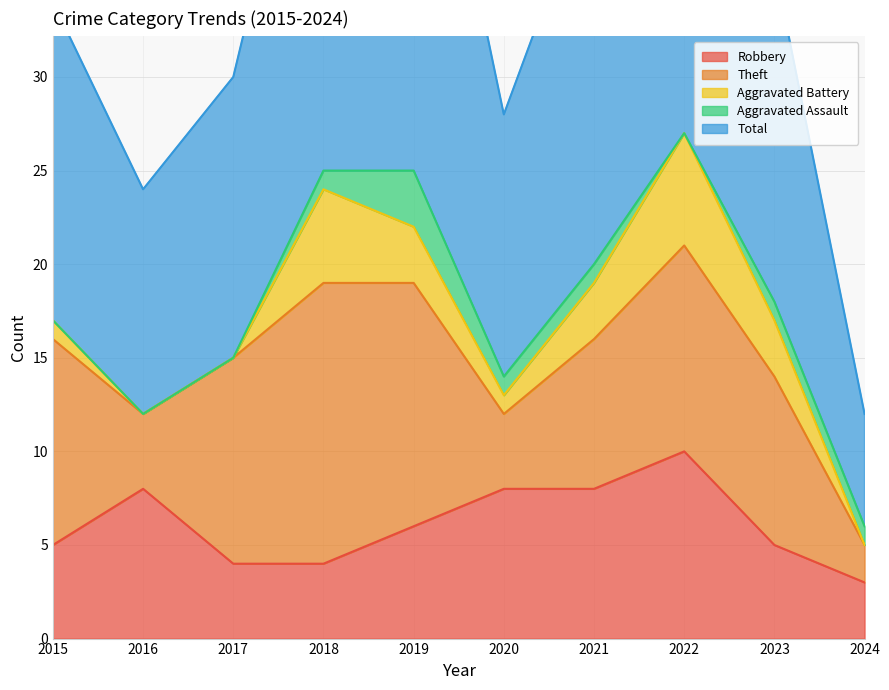

Which label corresponds to the largest value in the chart?

2022